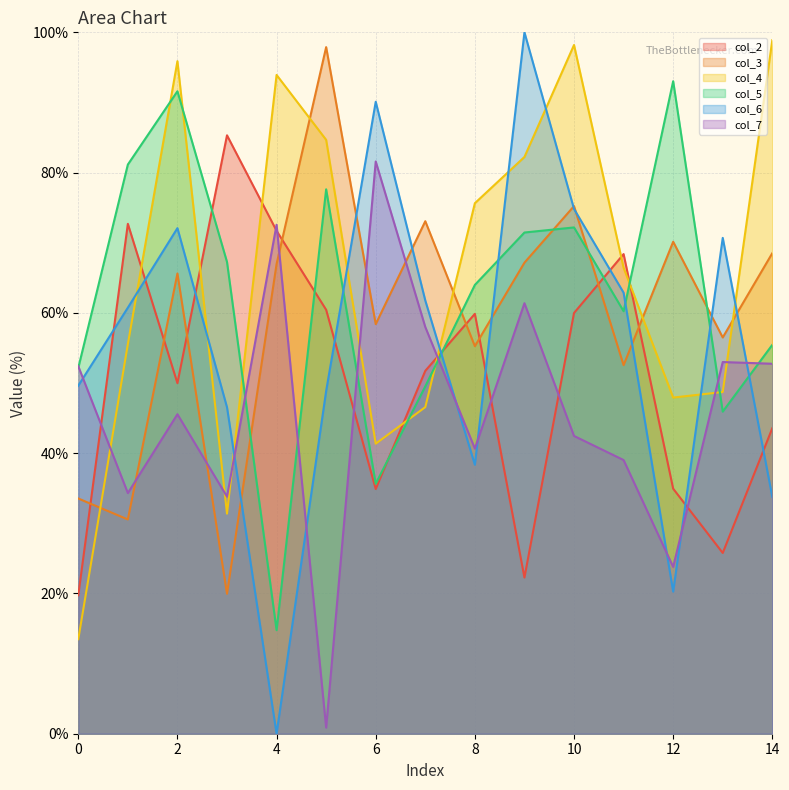

Which series changed the most between 3 and 13?

col_2